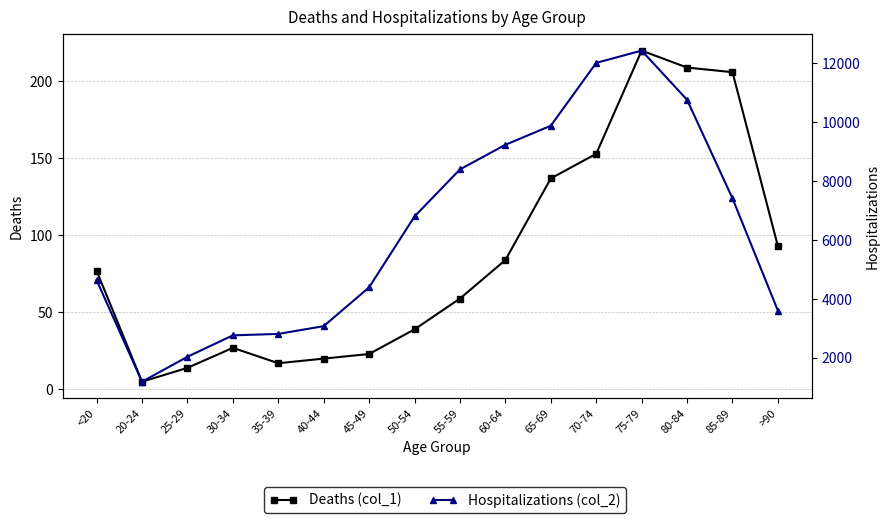

What is the difference between the highest and lowest values at 40-44?

3058